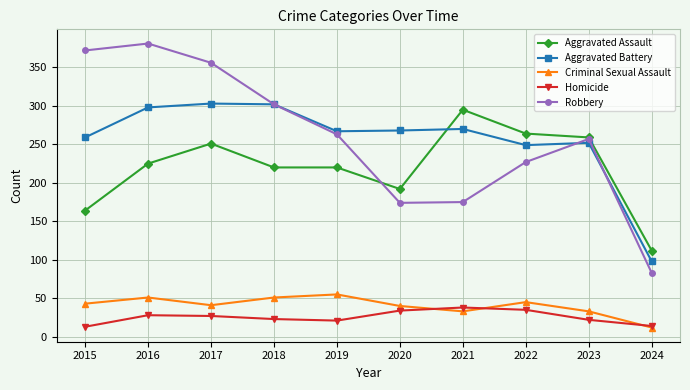

What is the approximate value of Robbery at 2020, to the nearest 50?

150